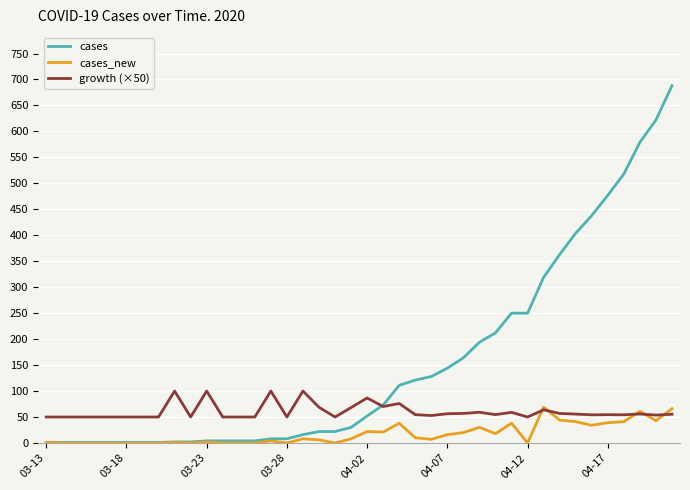

Which series has the widest spread of values?

cases